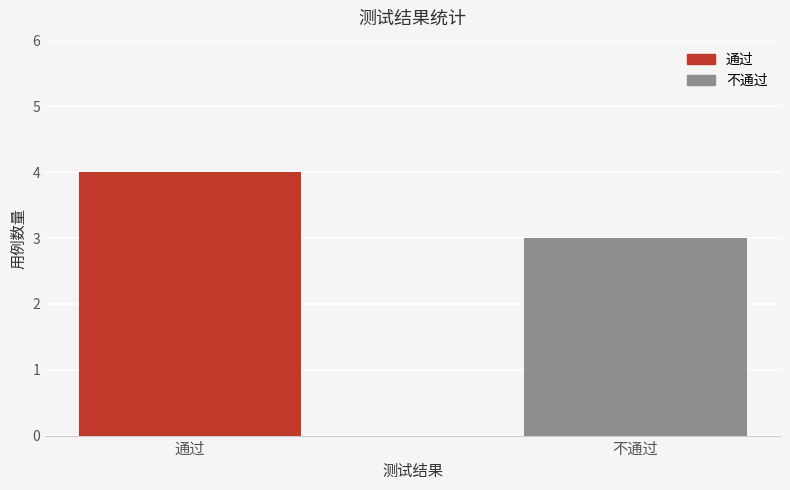

List the series in order of their overall mean, lowest first.

不通过, 通过